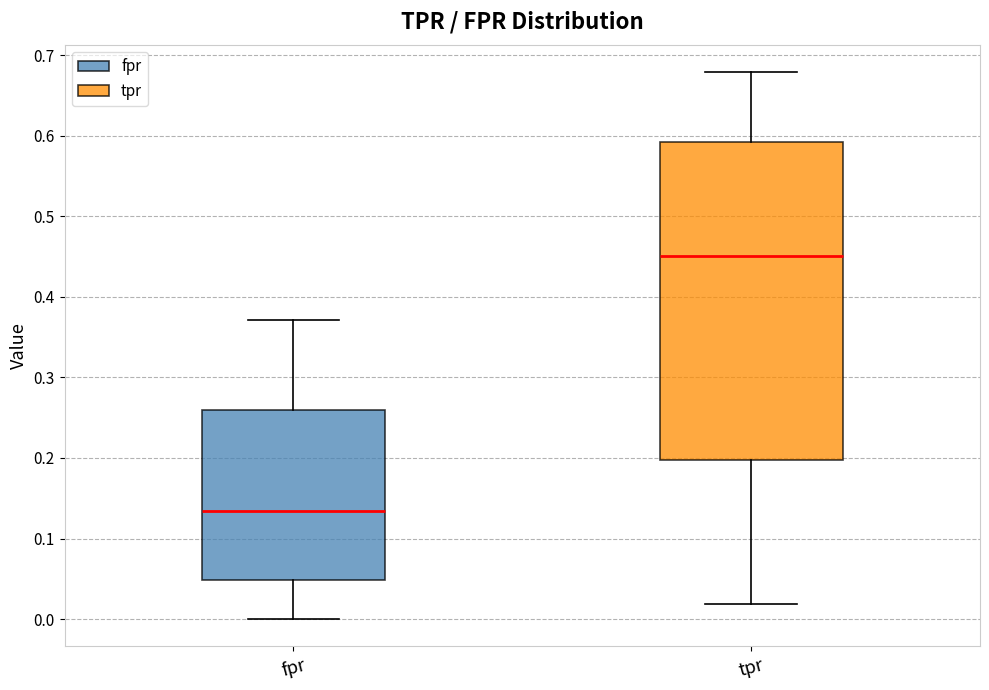

Reading left to right, read every box against the y-axis: the position of its median line, the range the box covers, and the ends of its whiskers. The values are not printed on the chart, so give them approximately, as read against the axis.

fpr: median 0.13, box 0.05 to 0.26, whiskers 0.00 to 0.37
tpr: median 0.45, box 0.20 to 0.59, whiskers 0.02 to 0.68